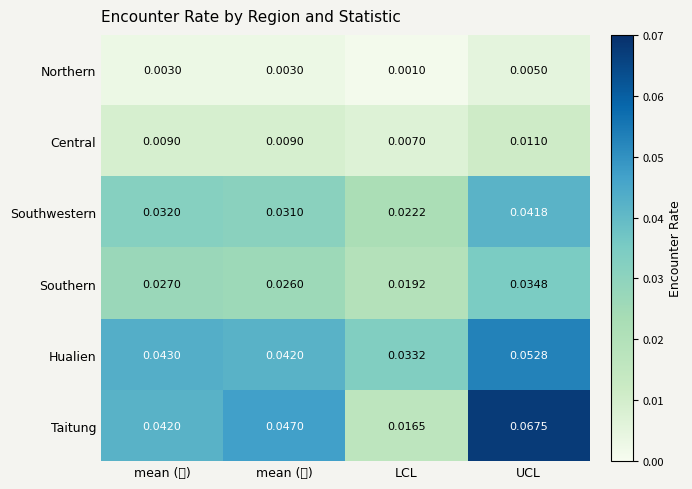

Which series has the largest total across all categories?

Taitung